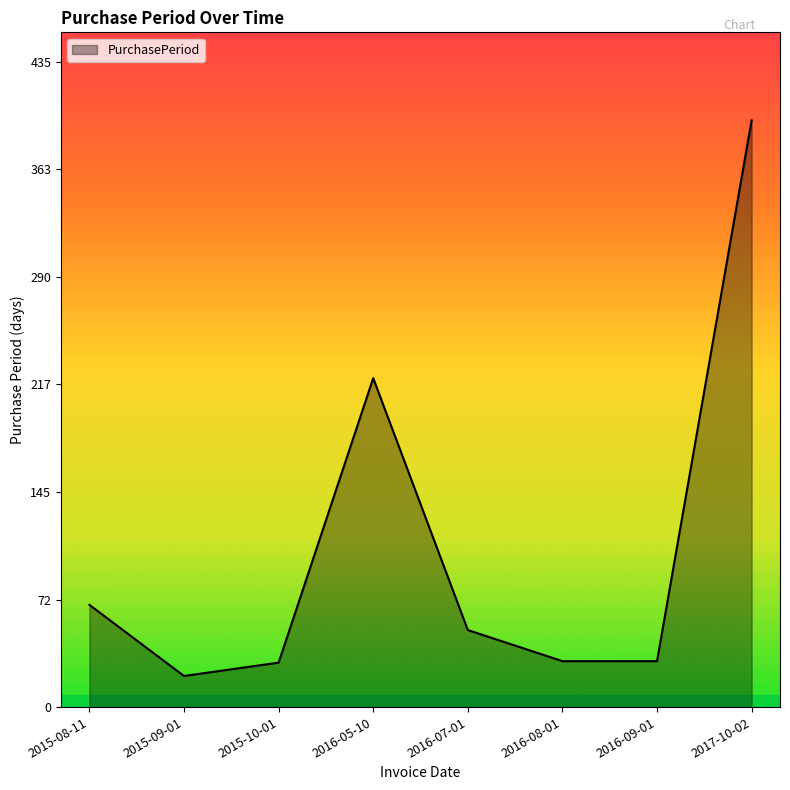

How many distinct data groups are displayed?

1